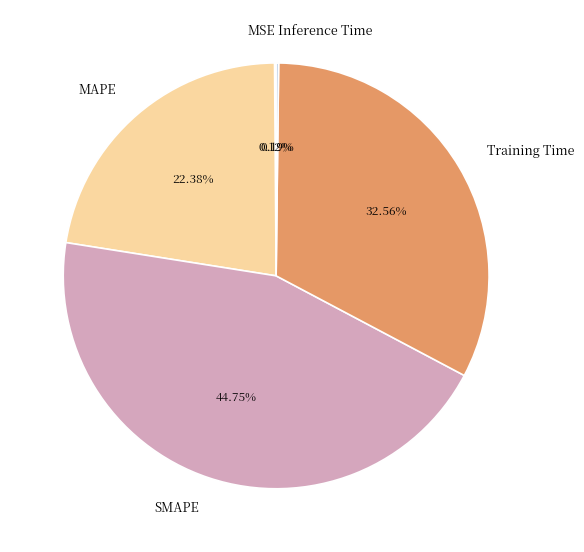

Between MAPE and SMAPE, which is larger?

SMAPE